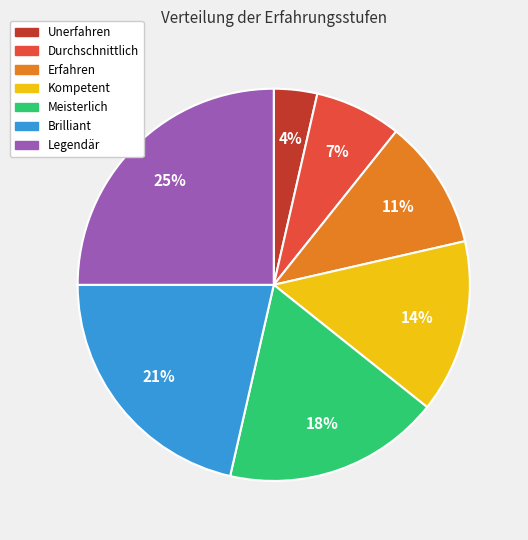

To the nearest percent, what is the difference between the Durchschnittlich and Kompetent slice percentages?

7%